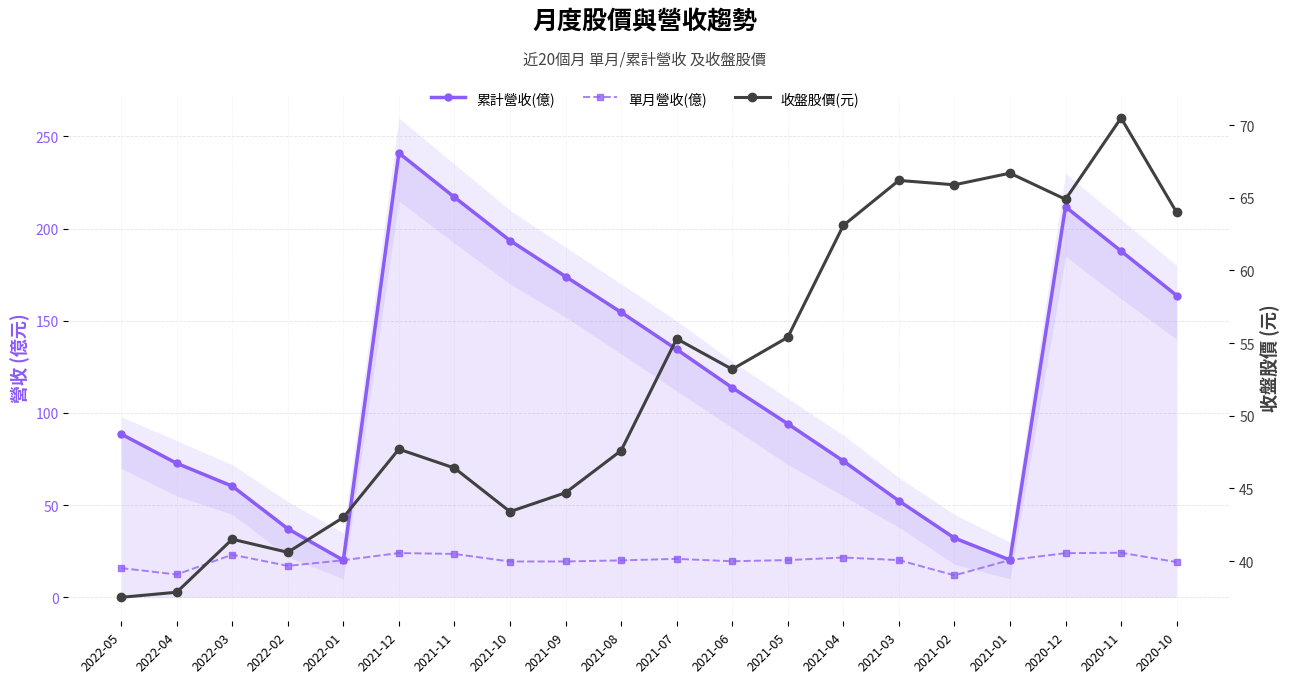

True or false: 單月營收(億) has a value of 2.4 at 2021-02.

False